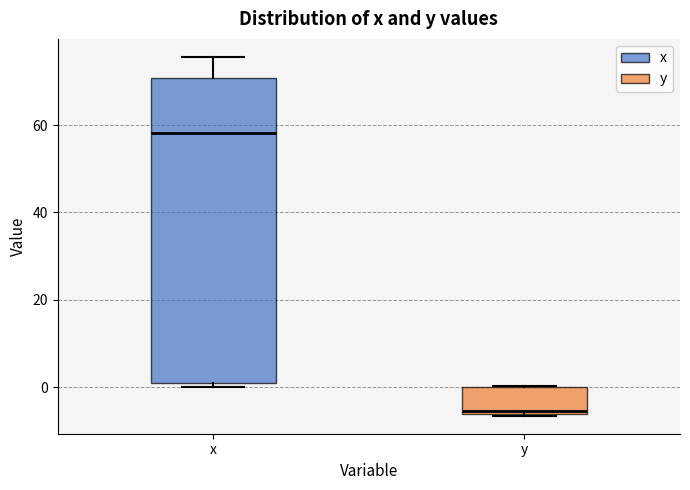

Reading left to right, transcribe this box plot: for each box, give where its median line is, the range the box spans, and where its two whiskers end, as read against the y-axis. The values are not printed on the chart, so give them approximately, as read against the axis.

x: median 58, box 2 to 70, whiskers 0 to 76
y: median -6 (just above the box's lower edge), box -6 to 0, whiskers -6 to 0